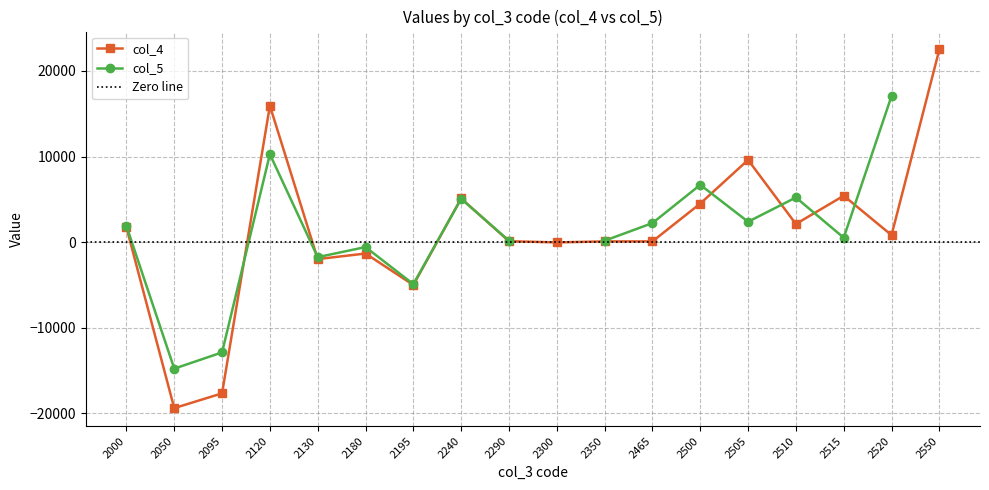

Where is the first local maximum?

2120